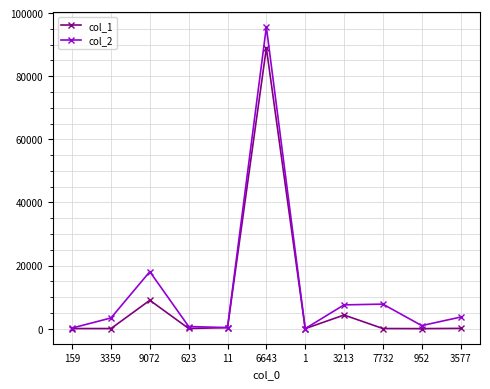

Count the number of categories in the chart.

11